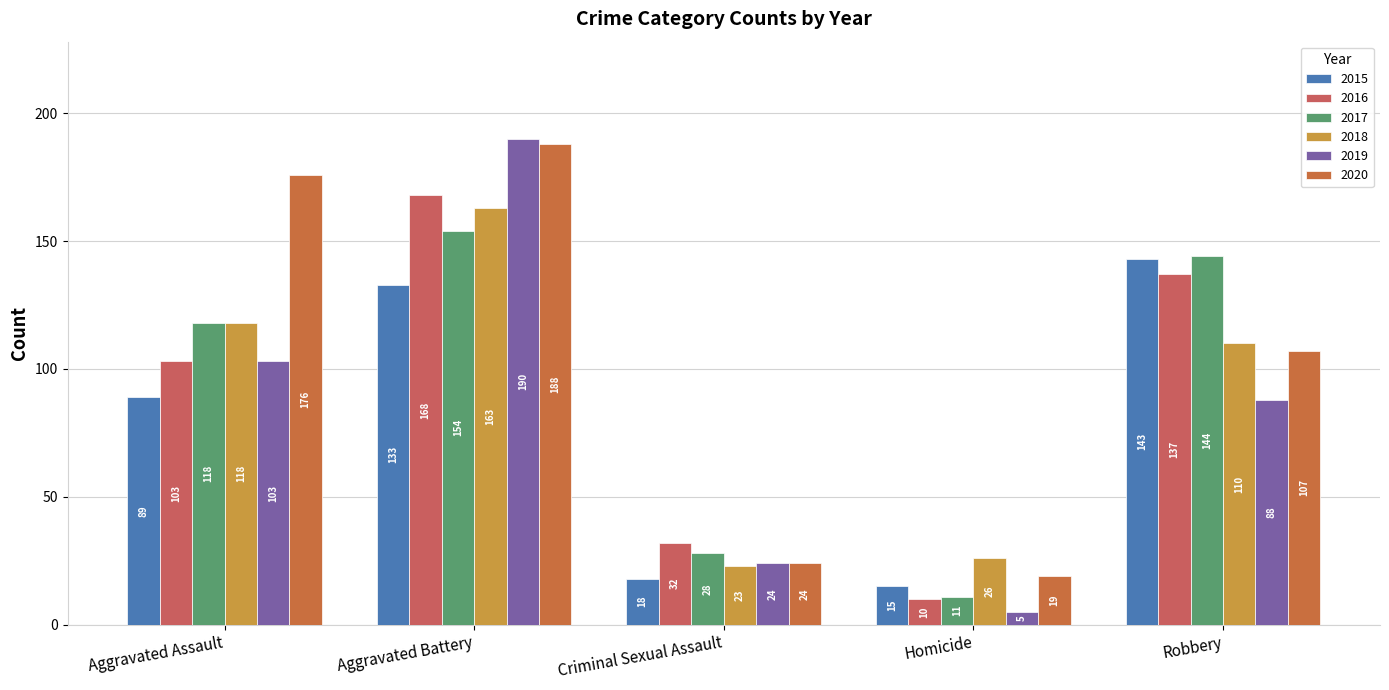

What is the difference between the maximum and second lowest values in the 2016 series?

136